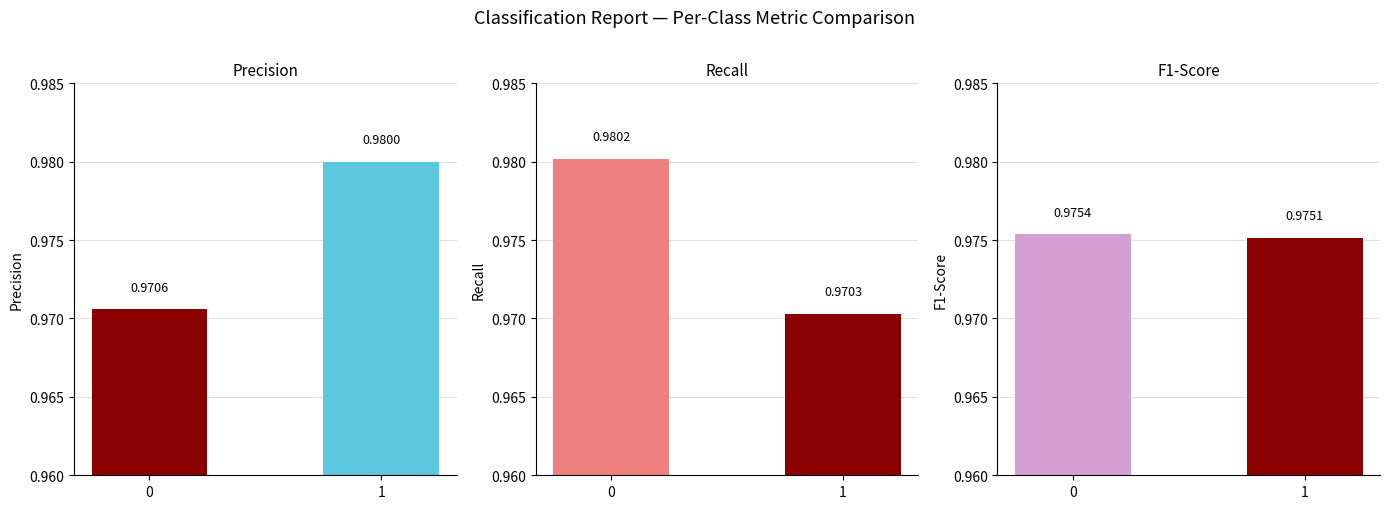

What is the sum of all recall values?

2.0